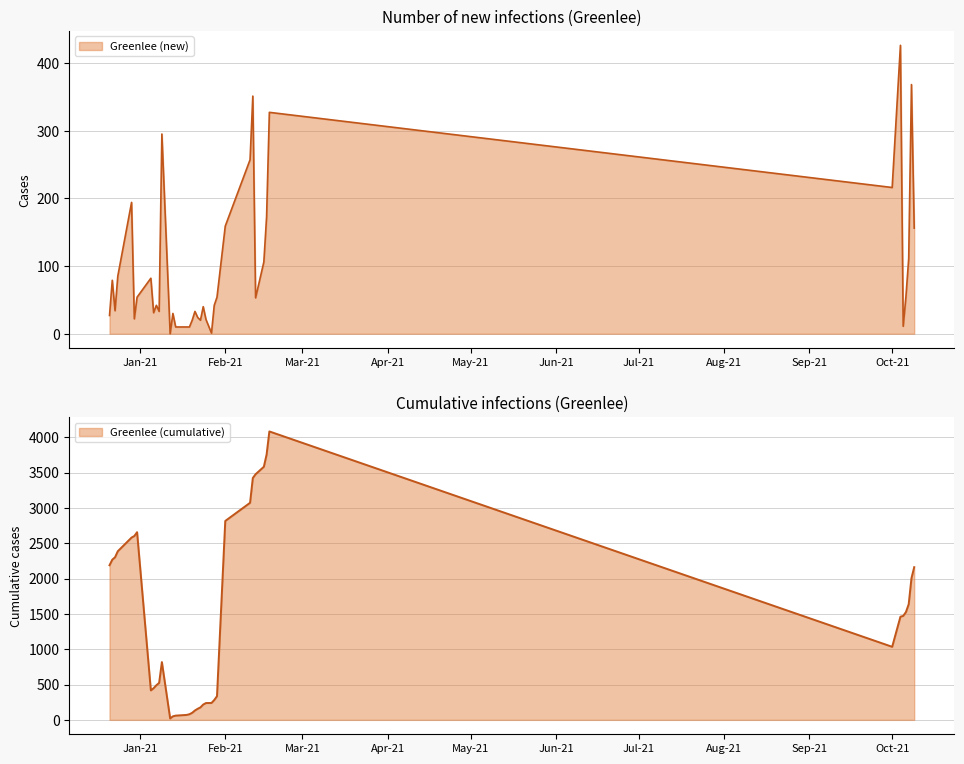

Reading left to right, transcribe all the data shown in this chart.

Greenlee_cume: 2188	2267	2301	2386	2580	2602	2656	417	448	490	523	818	20	50	60	70	80	100	133	157	177	217	238	239	281	335	2815	3072	3423	3476	3582	3755	4082	1034	1460	1471	1526	1637	2005	2161
Greenlee: 27	79	34	85	194	22	54	82	31	42	33	295	0	30	10	10	10	20	33	24	20	40	21	1	42	54	159	257	351	53	106	173	327	216	426	11	55	111	368	156